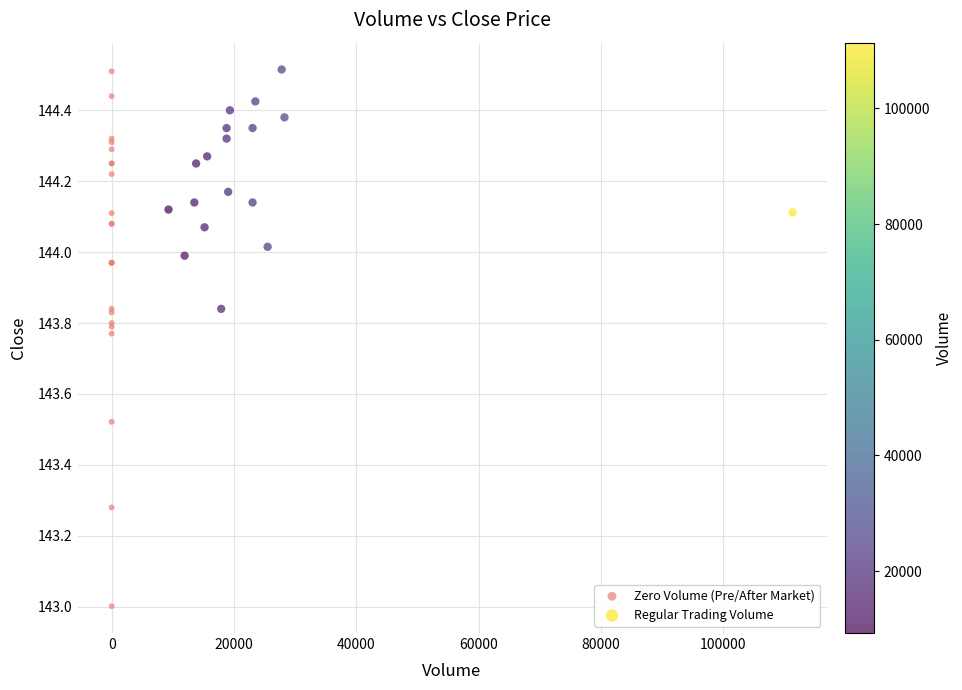

Which series contains the lowest Y value?

Zero Volume (Pre/After Market)